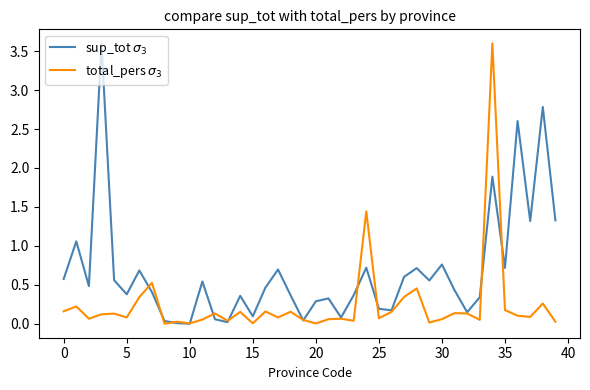

Reading left to right, what are all the values shown in this chart?

sup_tot $\sigma_3$: 0.6	1.1	0.5	3.6	0.6	0.4	0.7	0.4	0.0	0.0	0.0	0.5	0.1	0.0	0.4	0.1	0.5	0.7	0.4	0.0	0.3	0.3	0.1	0.4	0.7	0.2	0.2	0.6	0.7	0.6	0.8	0.4	0.1	0.3	1.9	0.7	2.6	1.3	2.8	1.3
total_pers $\sigma_3$: 0.2	0.2	0.1	0.1	0.1	0.1	0.3	0.5	0.0	0.0	0.0	0.1	0.1	0.0	0.2	0.0	0.2	0.1	0.2	0.0	0.0	0.1	0.1	0.0	1.4	0.1	0.2	0.3	0.5	0.0	0.1	0.1	0.1	0.0	3.6	0.2	0.1	0.1	0.3	0.0